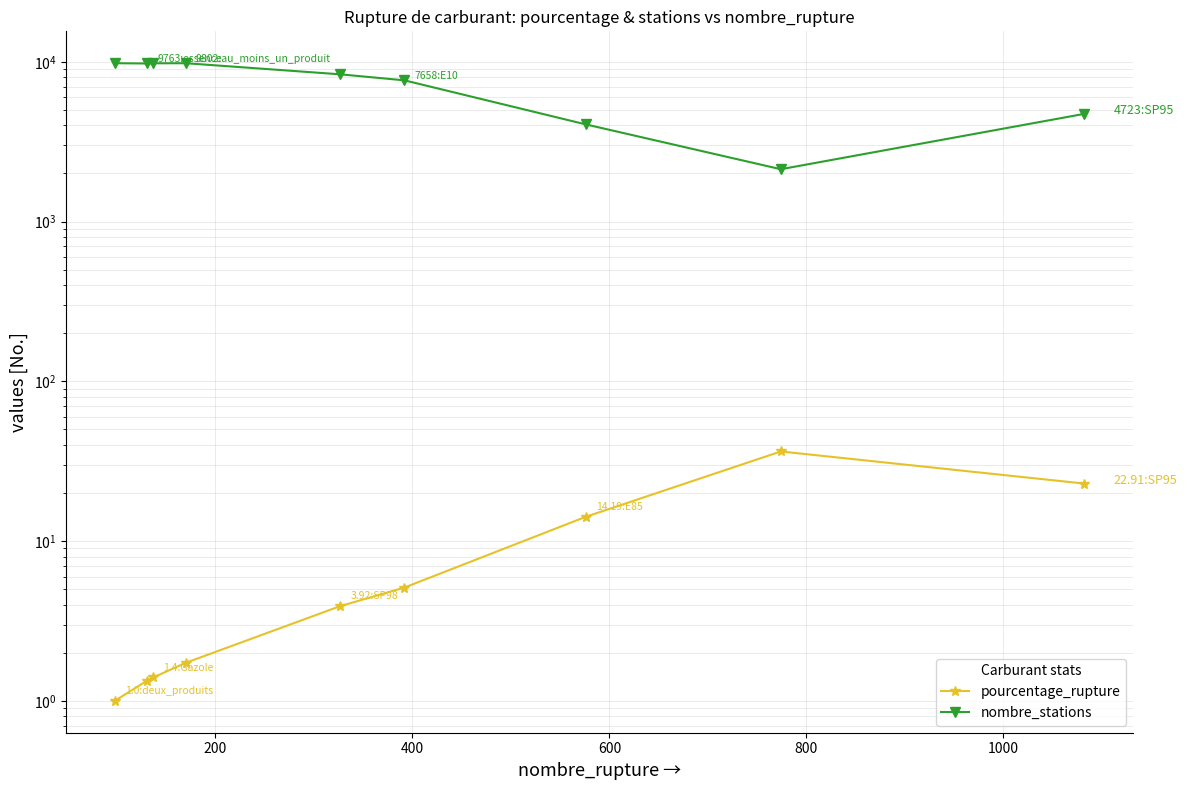

What is the average value of the nombre_stations series?

7341.6